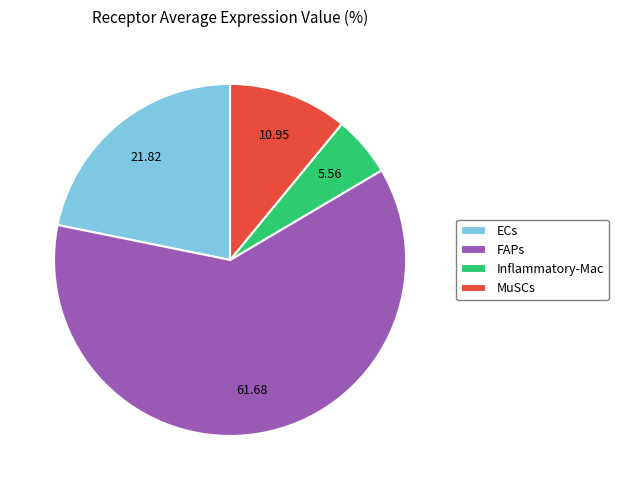

Does any single category account for the majority?

Yes